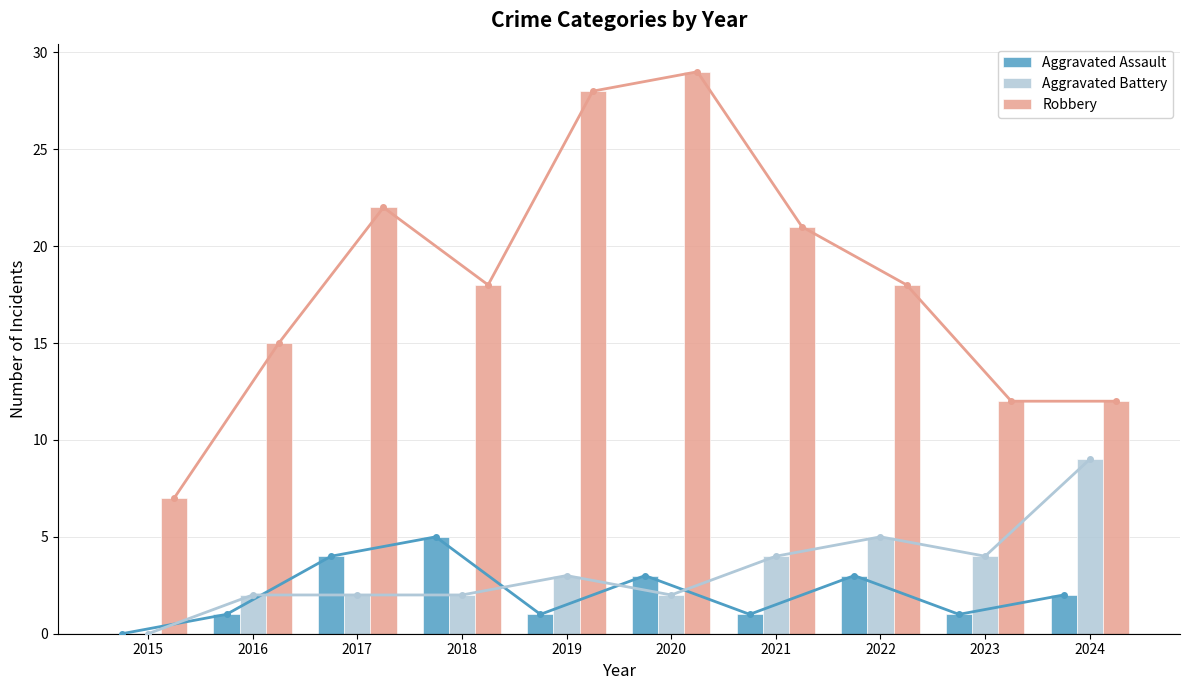

Reading left to right, extract all data points from this chart.

Aggravated Assault: 0	1	4	5	1	3	1	3	1	2
Aggravated Battery: 0	2	2	2	3	2	4	5	4	9
Robbery: 7	15	22	18	28	29	21	18	12	12